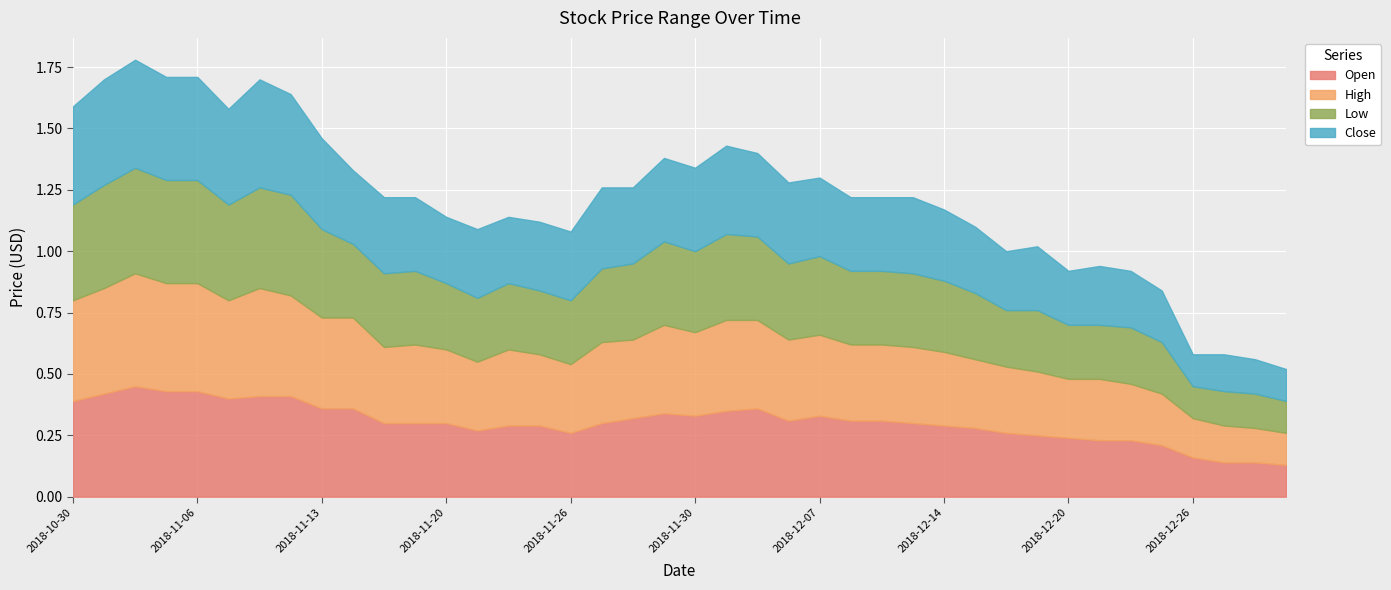

What are all the series names shown in the legend?

Open, High, Low, Close